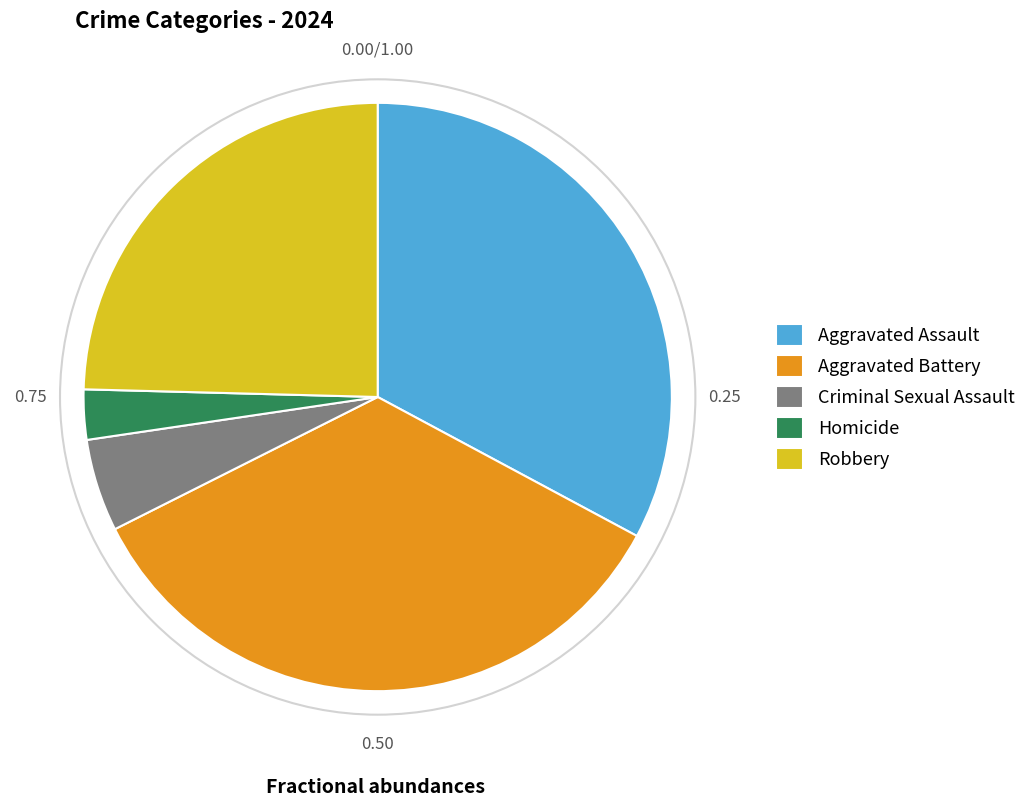

Count the number of slices in the pie.

5